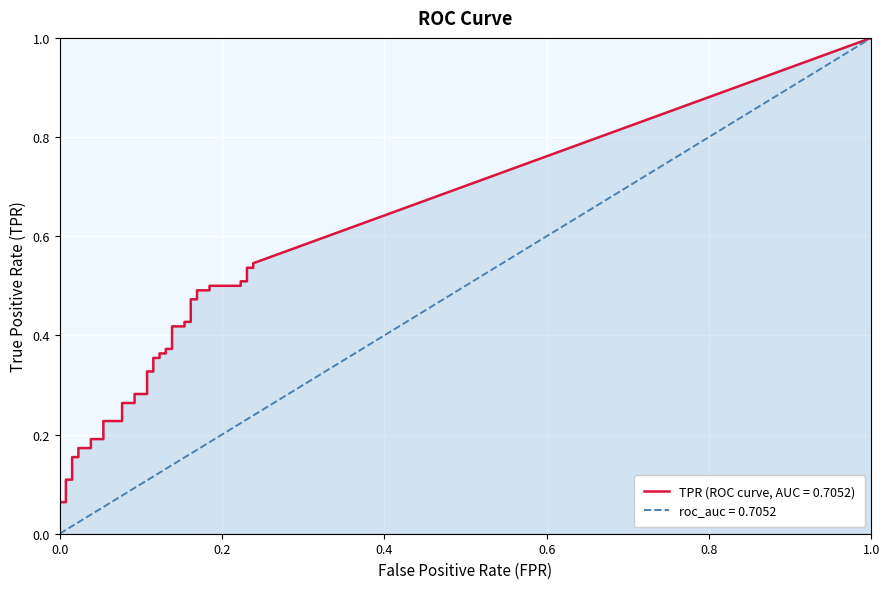

Is it true that fpr equals 0.2 at 24?

False